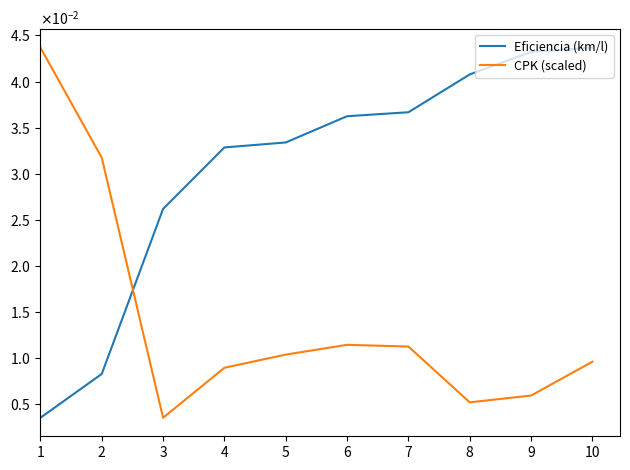

Does the chart have visible grid lines?

No